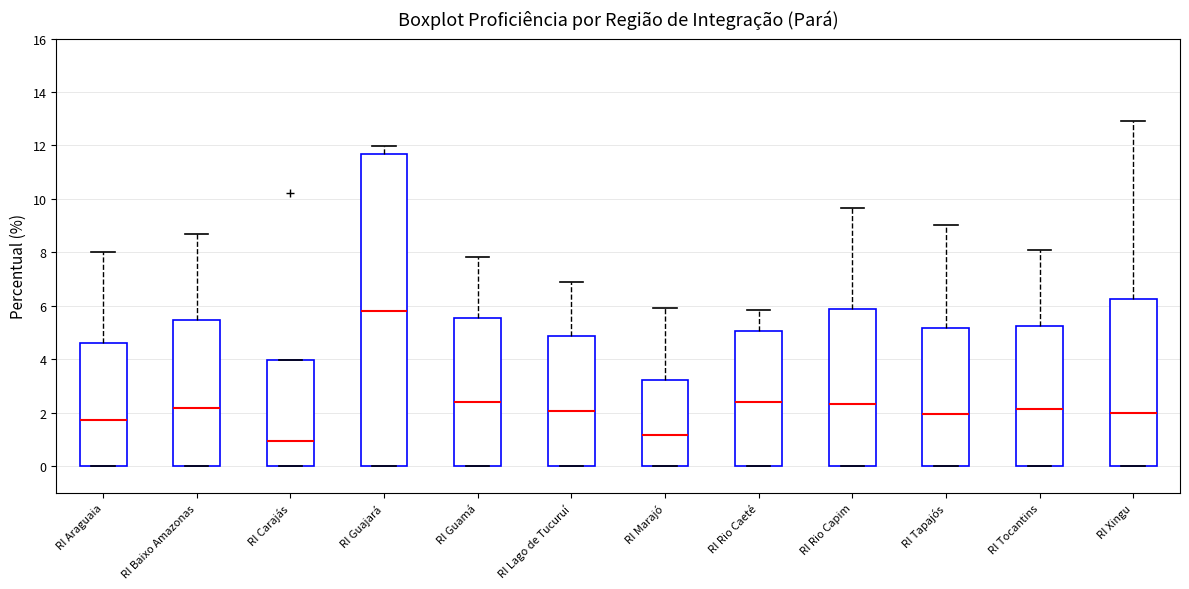

Where does the upper whisker of the box for RI Lago de Tucuruí end on the y-axis? The values are not printed on the chart, so give them approximately, as read against the axis.

7.0